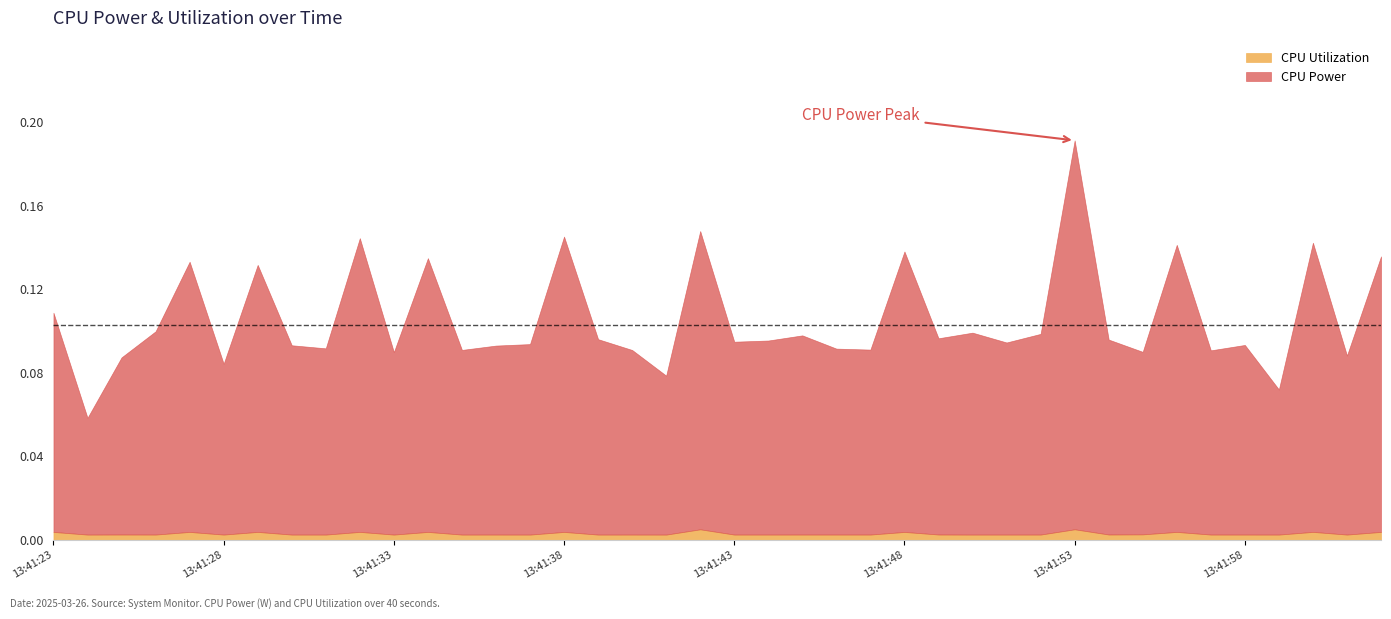

What is the average value of the CPU Power series?

0.1